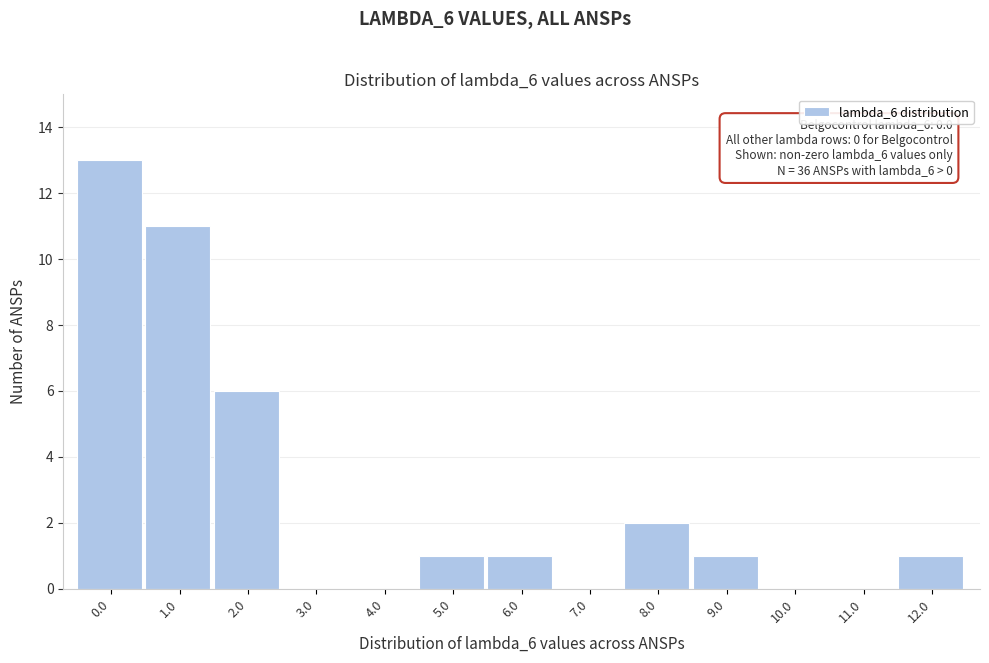

Reading left to right, transcribe all the data shown in this chart.

0.0=13	1.0=11	2.0=6	3.0=0	4.0=0	5.0=1	6.0=1	7.0=0	8.0=2	9.0=1	10.0=0	11.0=0	12.0=1